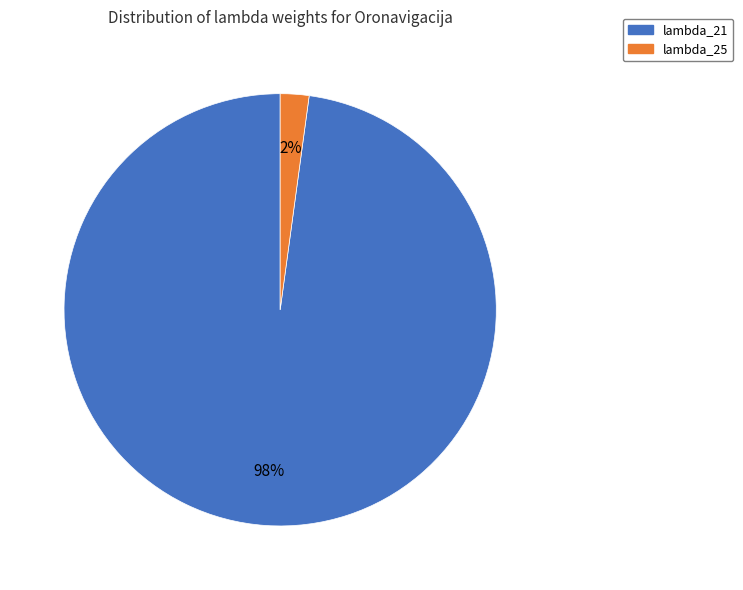

To the nearest percent, what is the difference between the largest and smallest slice percentages?

96%